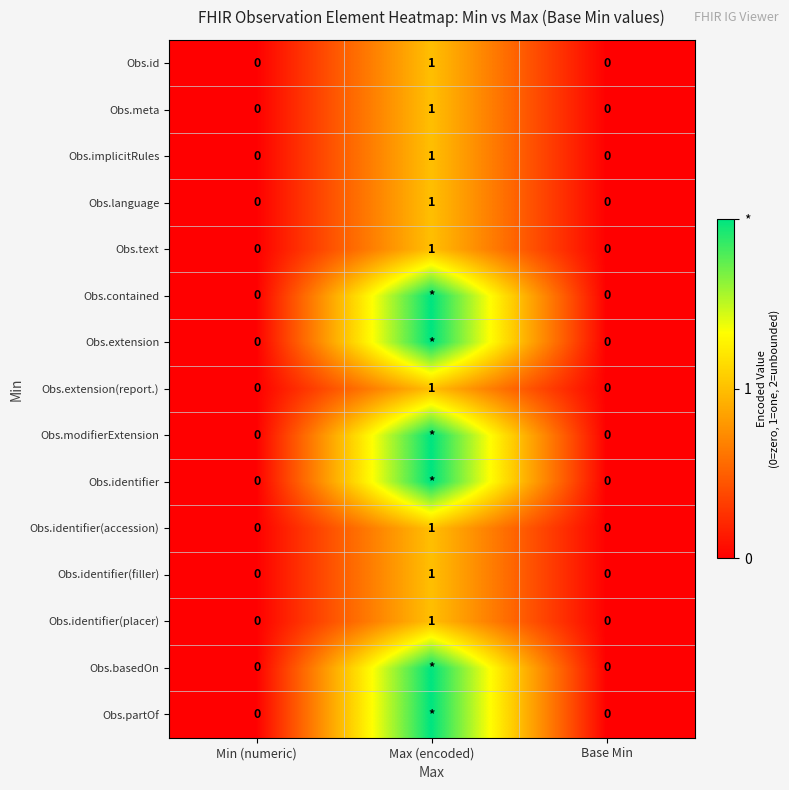

The value of Obs.identifier(filler) at Min (numeric) is 0. True or false?

True